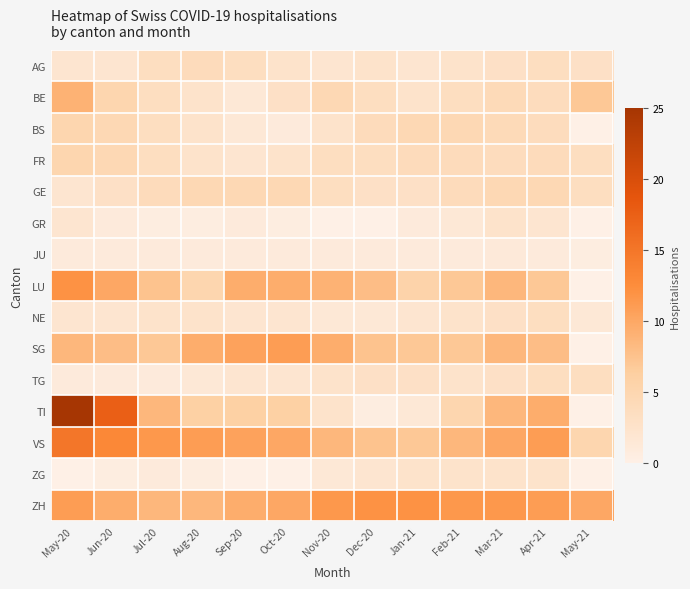

At how many categories does at least one series exceed 5?

13